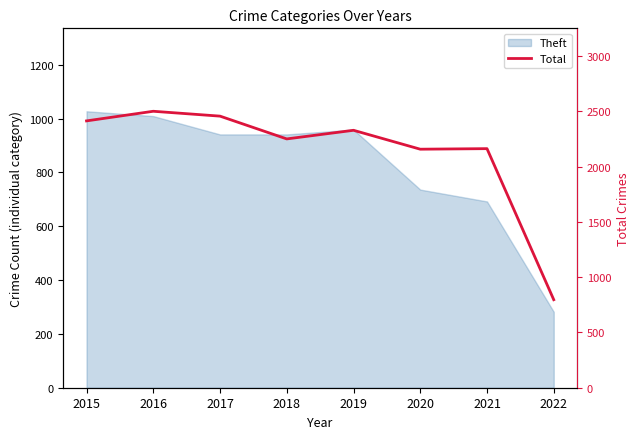

How many lines are shown in the chart?

1